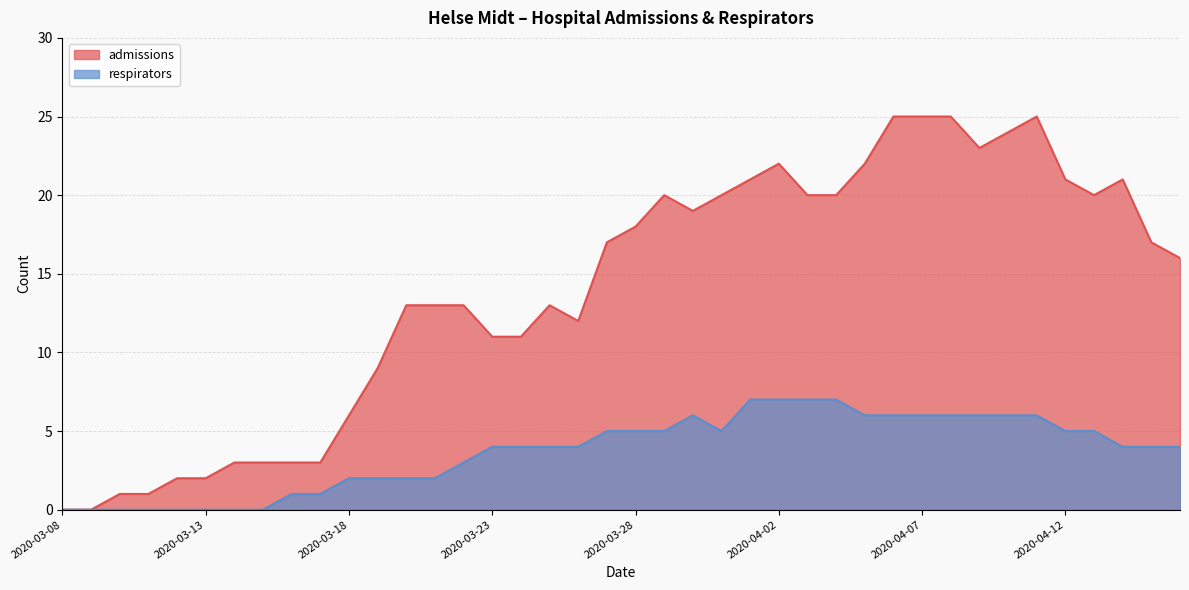

Does the chart display data point markers on the line(s)?

No